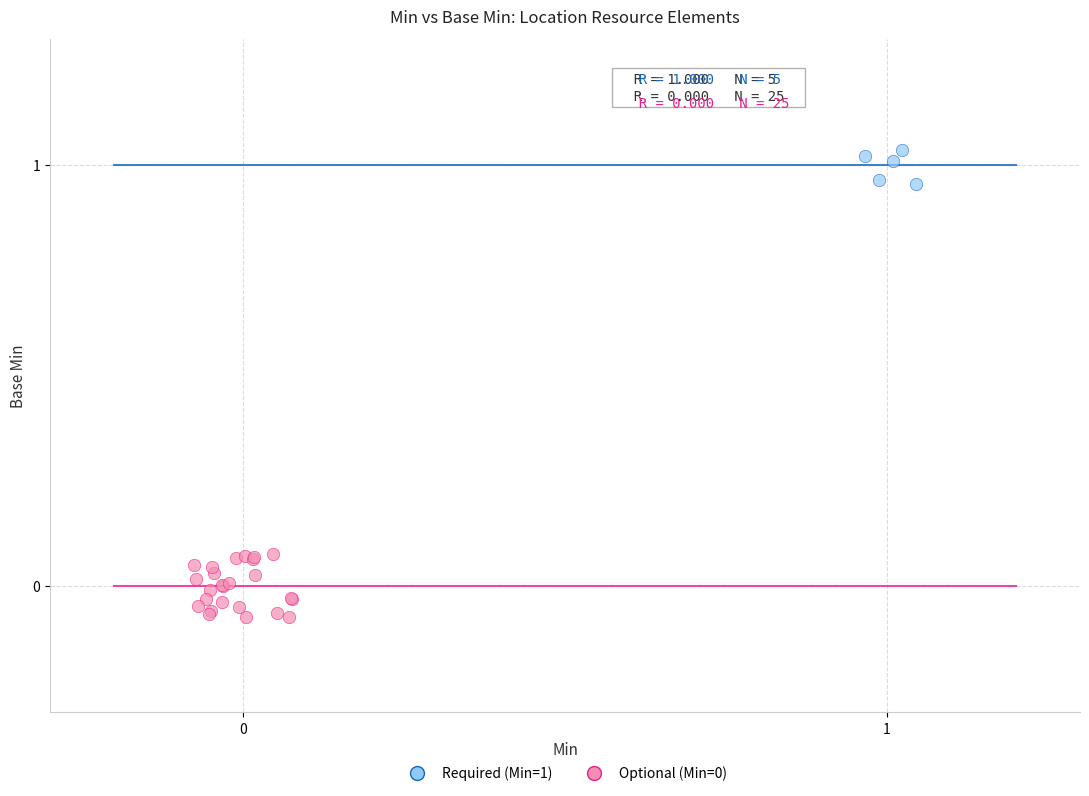

Which series contains the highest Y value?

Required (Min=1)